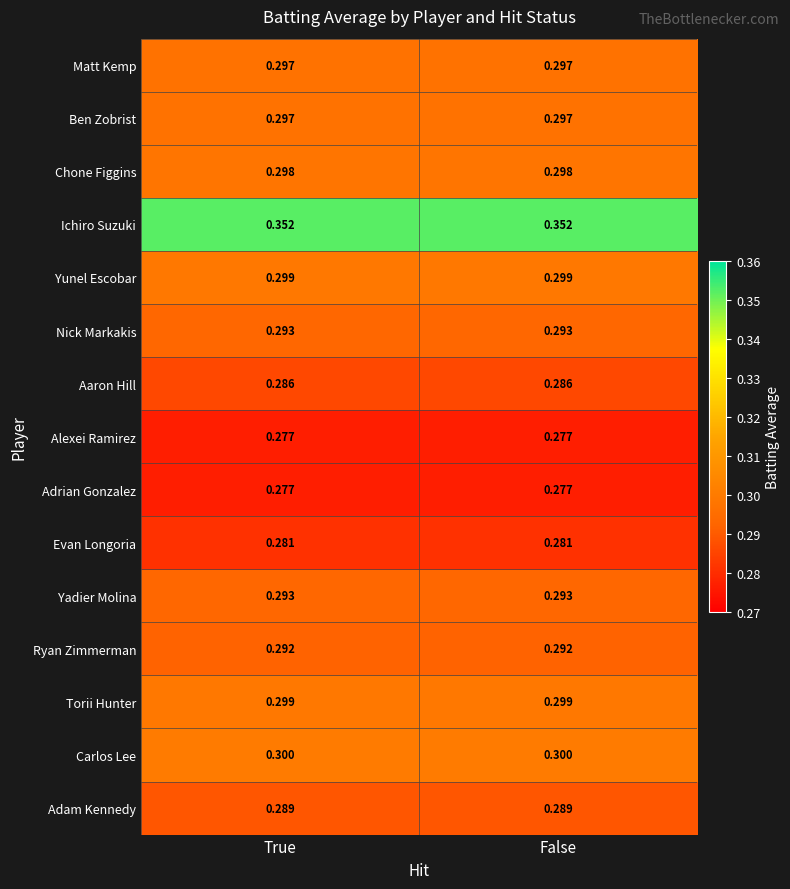

Reading left to right, list all the values displayed in this chart.

Matt Kemp: True=0.3	False=0.3
Ben Zobrist: True=0.3	False=0.3
Chone Figgins: True=0.3	False=0.3
Ichiro Suzuki: True=0.4	False=0.4
Yunel Escobar: True=0.3	False=0.3
Nick Markakis: True=0.3	False=0.3
Aaron Hill: True=0.3	False=0.3
Alexei Ramirez: True=0.3	False=0.3
Adrian Gonzalez: True=0.3	False=0.3
Evan Longoria: True=0.3	False=0.3
Yadier Molina: True=0.3	False=0.3
Ryan Zimmerman: True=0.3	False=0.3
Torii Hunter: True=0.3	False=0.3
Carlos Lee: True=0.3	False=0.3
Adam Kennedy: True=0.3	False=0.3